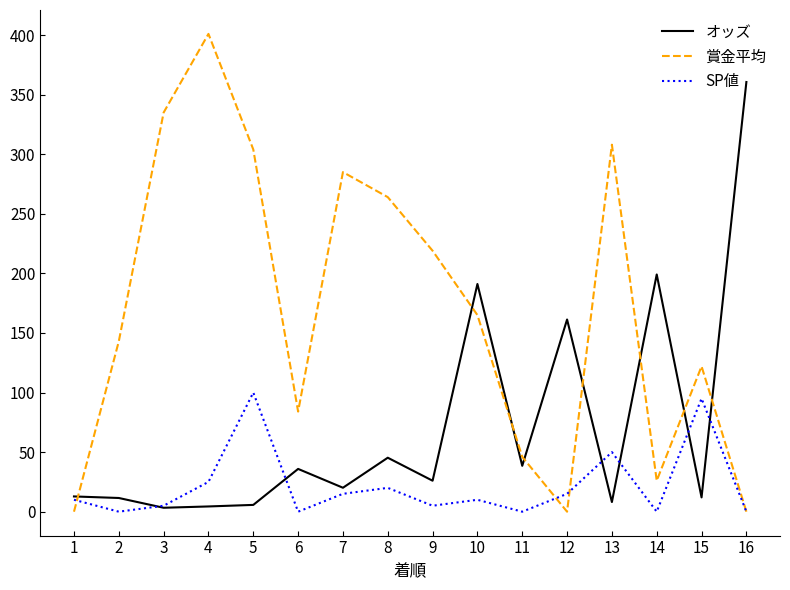

Rank the series at 14 from highest to lowest value.

オッズ, 賞金平均, SP値